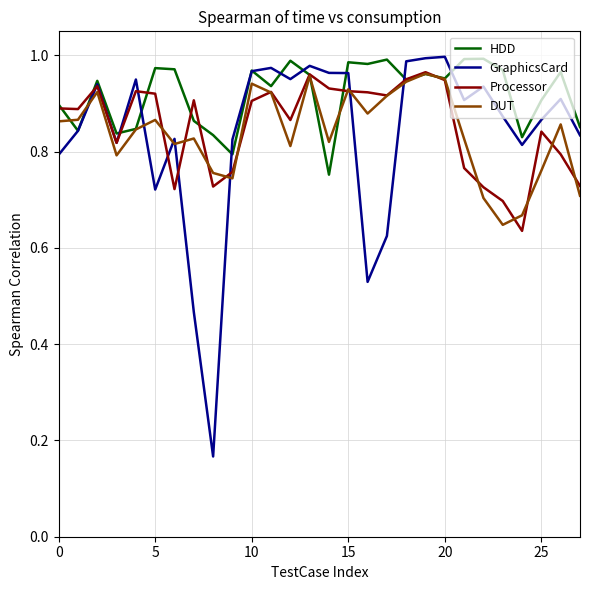

Which series has the widest spread of values?

GraphicsCard